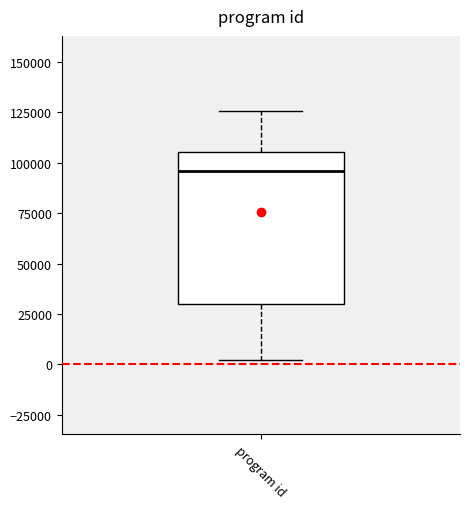

Where does the median line of the box for program id sit on the y-axis? The values are not printed on the chart, so give them approximately, as read against the axis.

95000